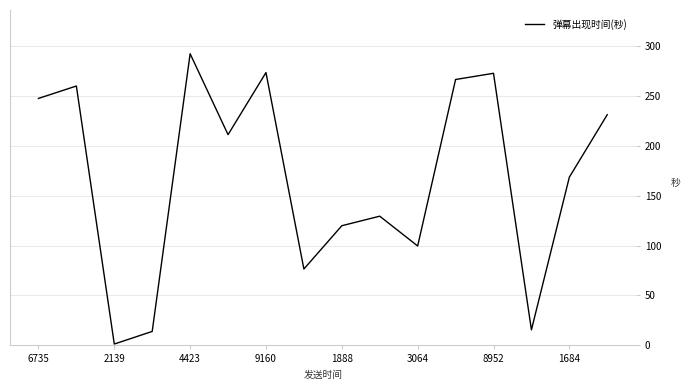

What is the maximum value shown in the chart?

292.0